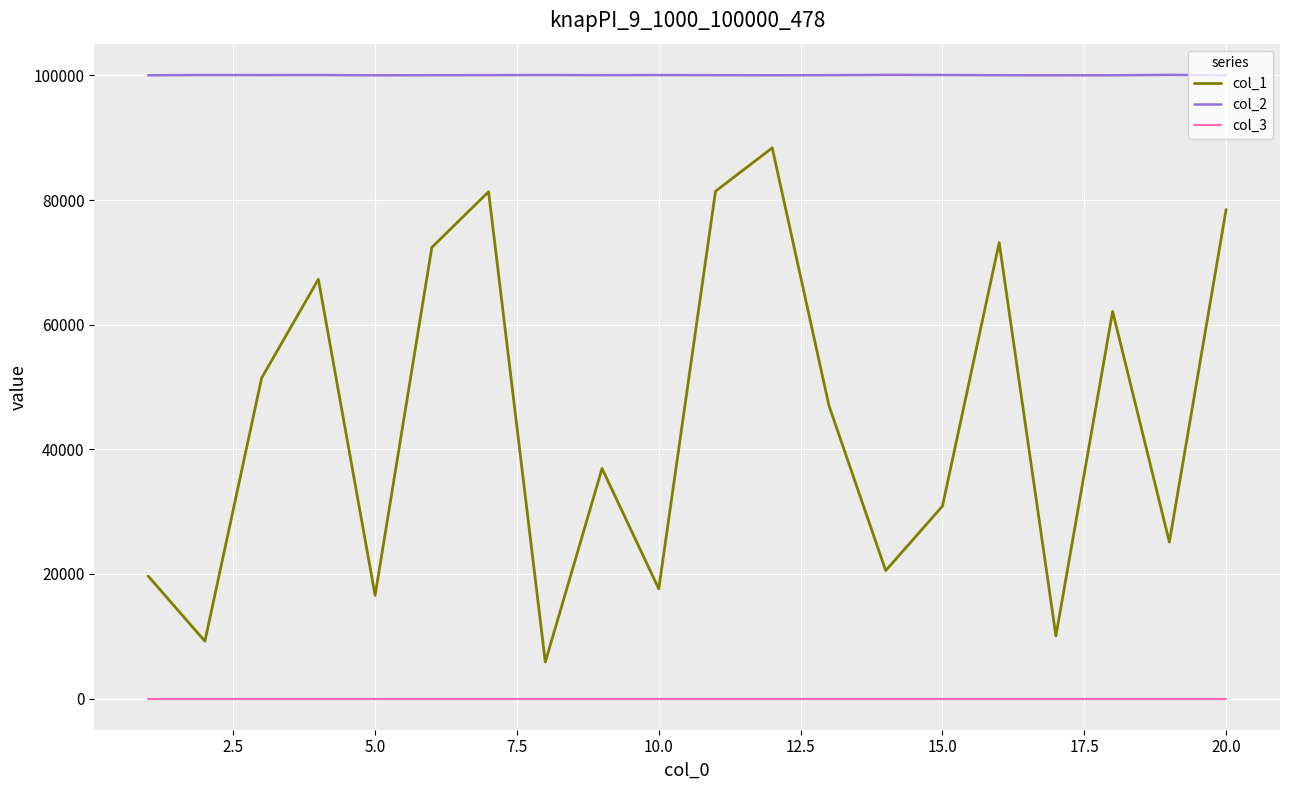

Which series has the largest total across all categories?

col_2